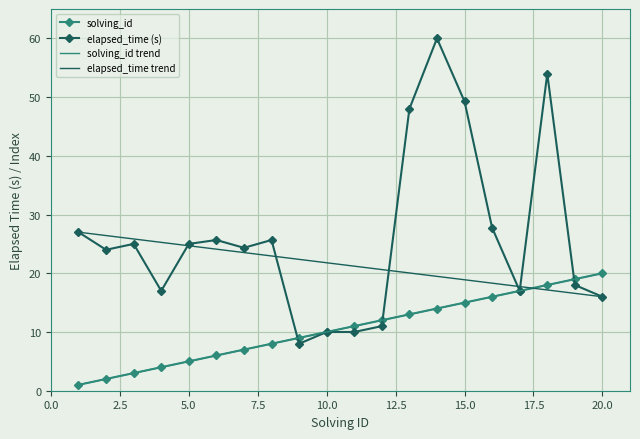

True or false: solving_id has more than 0 interior local peaks.

False